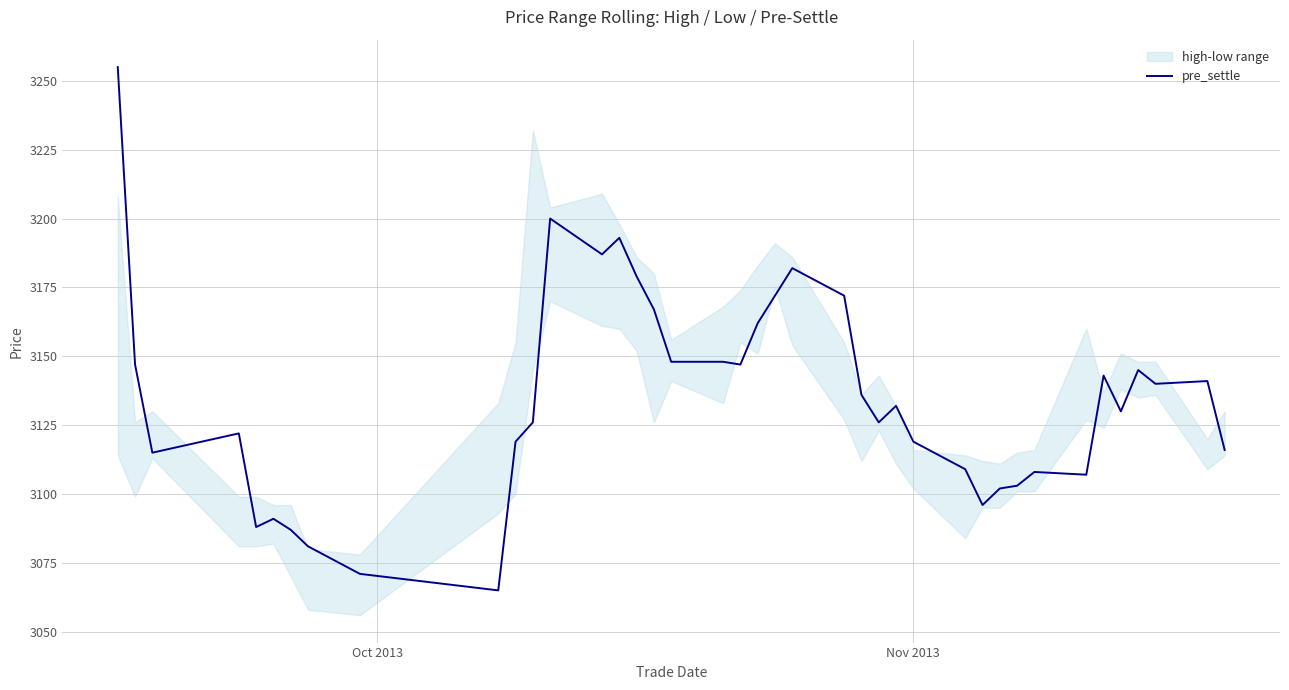

How many values are below 3132?

20